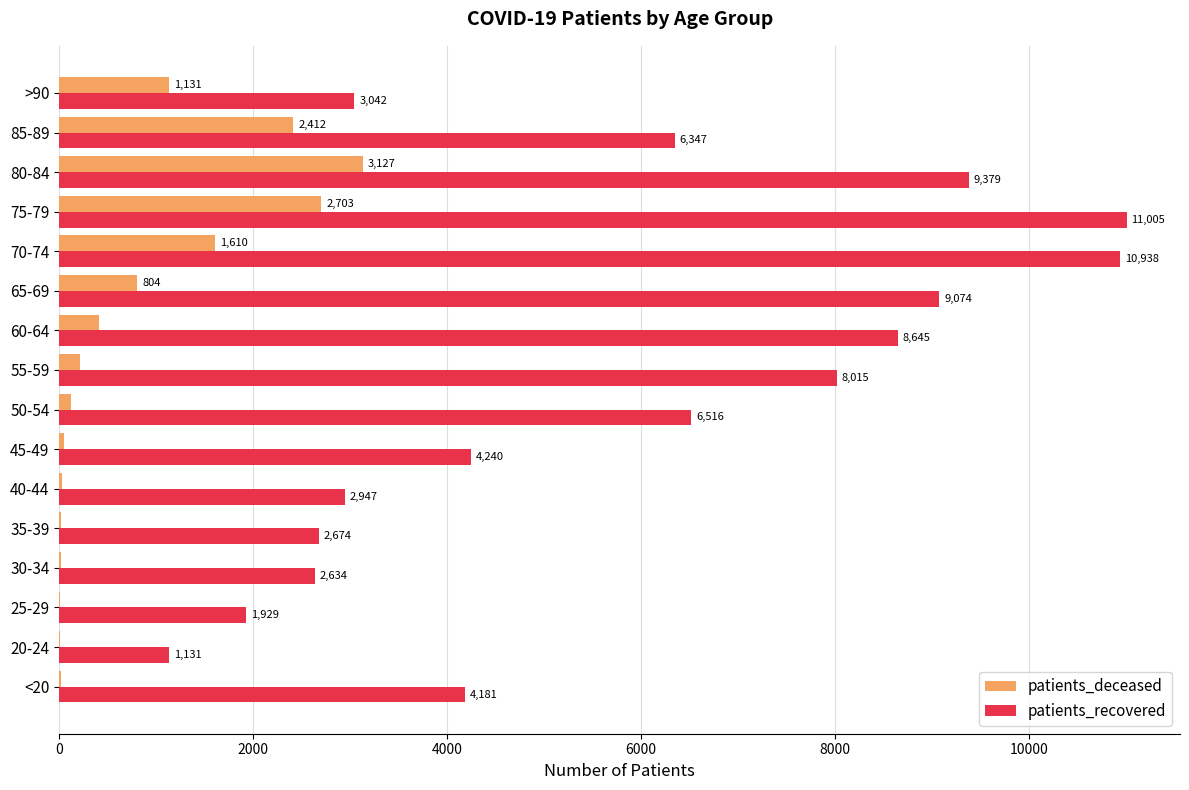

Which series changed the most between 20-24 and 40-44?

patients_recovered